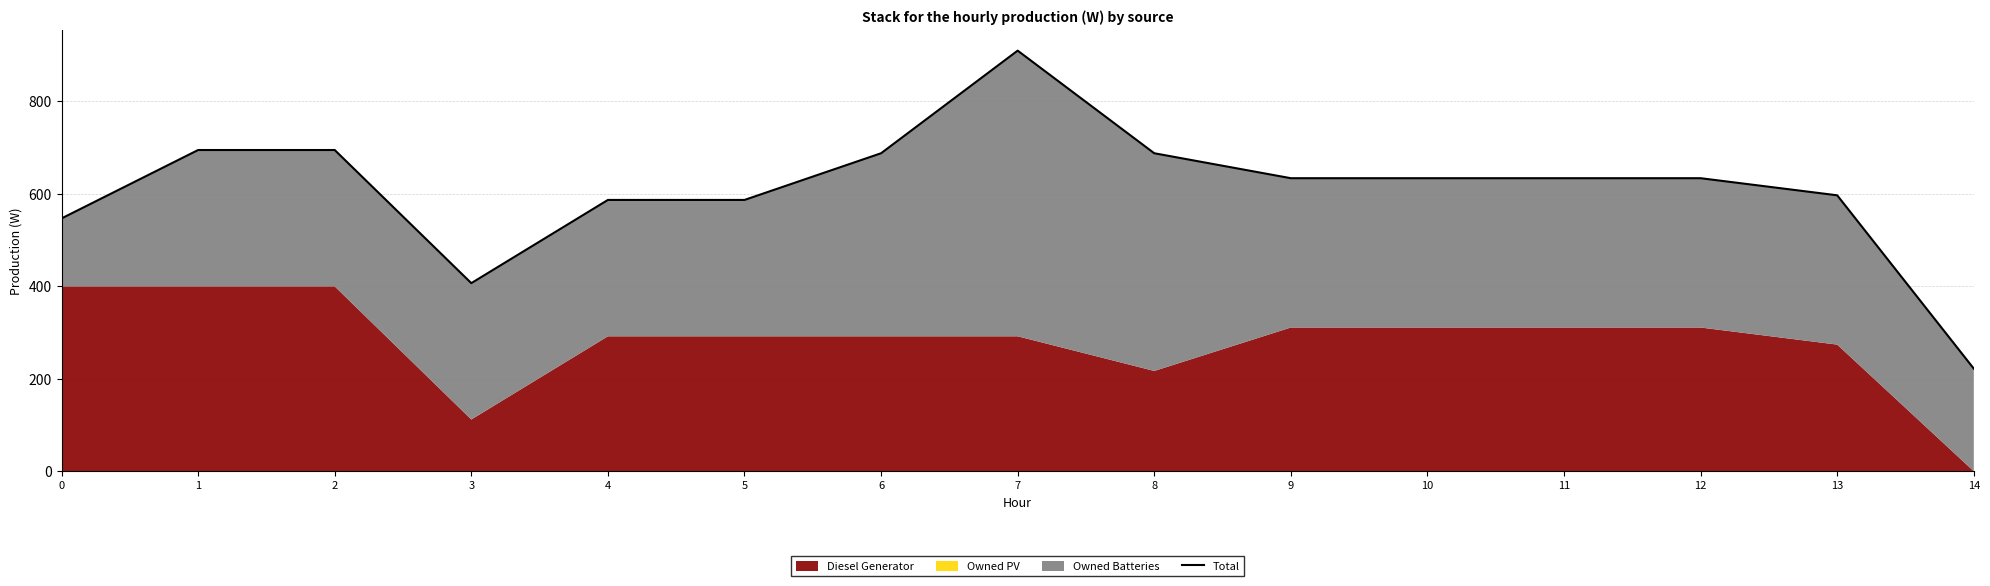

Rank the categories by value from lowest to highest.

14, 3, 0, 4, 5, 13, 9, 10, 11, 12, 6, 8, 1, 2, 7